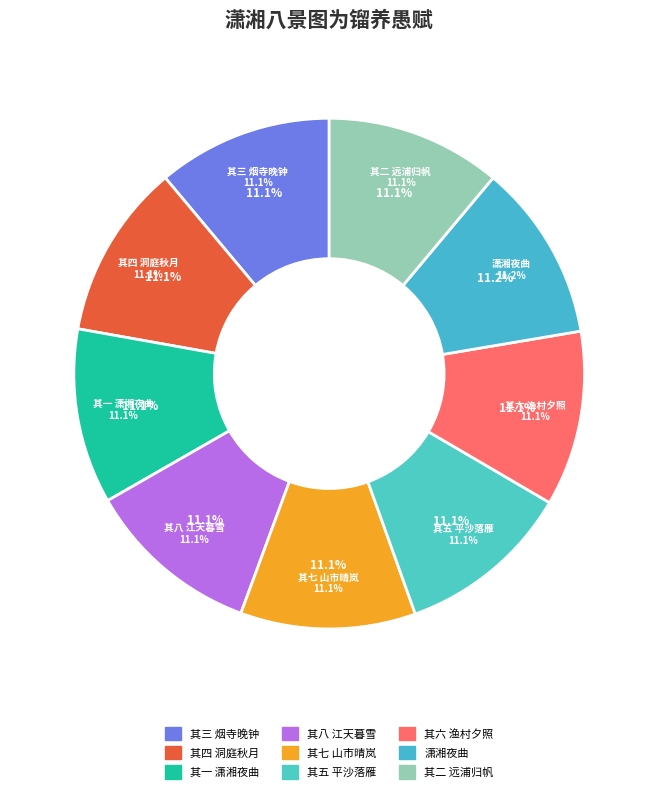

Between 潇湘八景图为镏养愚赋 其五 平沙落雁 and 潇湘八景图为镏养愚赋 其二 远浦归帆, which is larger?

潇湘八景图为镏养愚赋 其五 平沙落雁